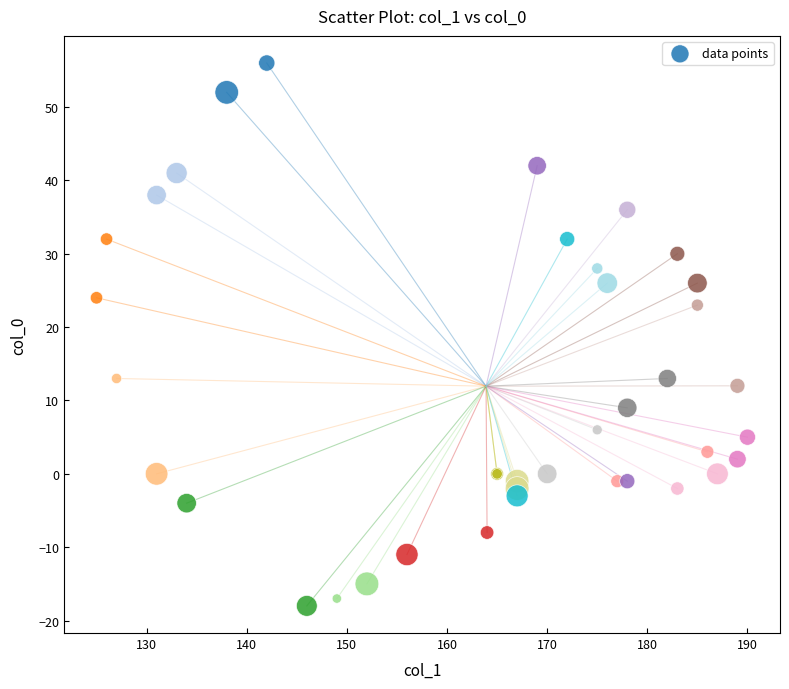

What Y value in the scatter plot is closest to 19?

23